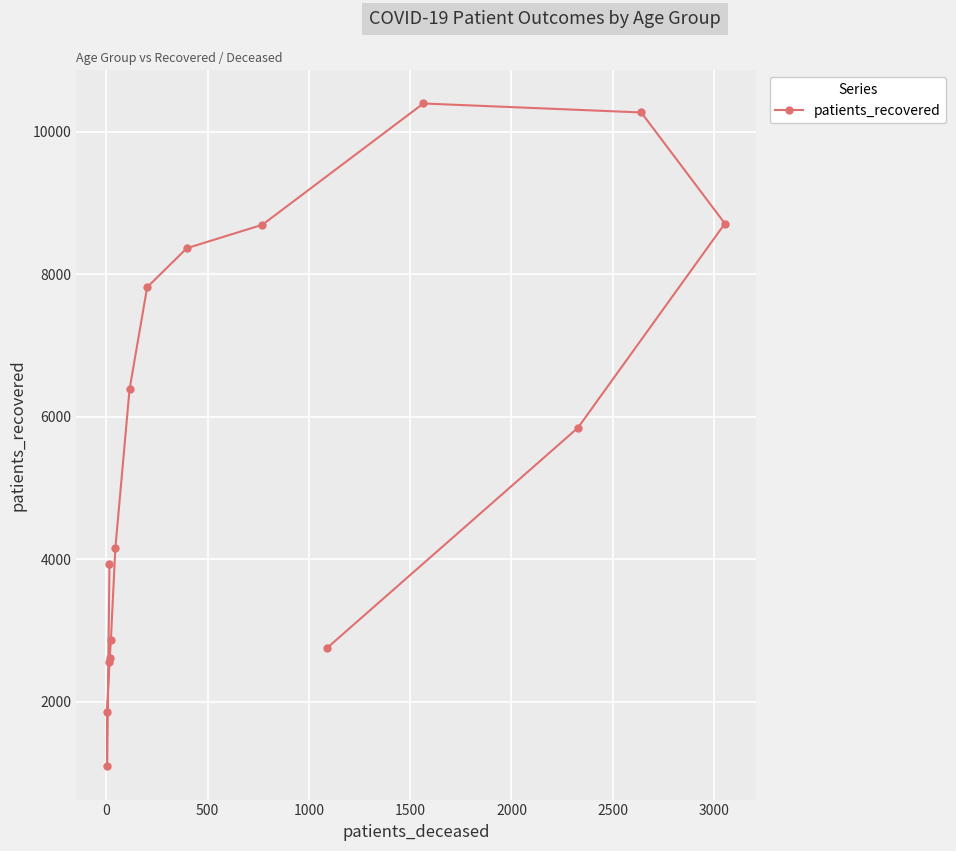

Reading right to left, what are all the values shown in this chart?

2748	5844	8711	10270	10396	8694	8365	7817	6383	4157	2872	2607	2561	1855	1092	3934